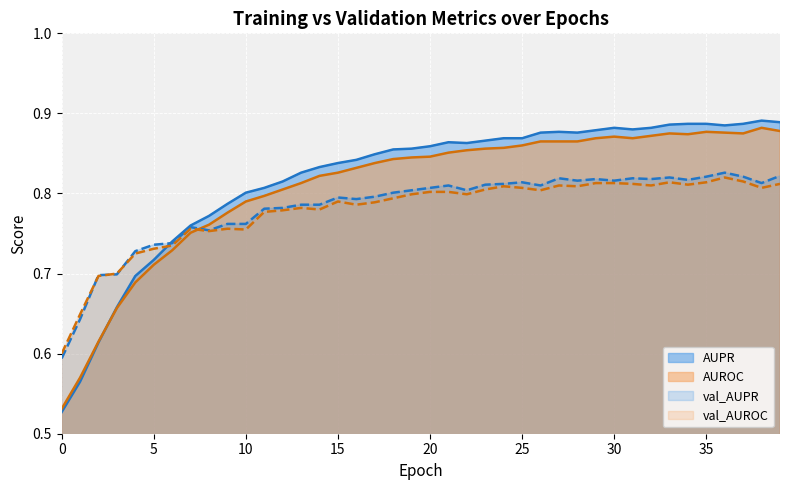

What are all the series names shown in the legend?

AUPR, AUROC, val_AUPR, val_AUROC